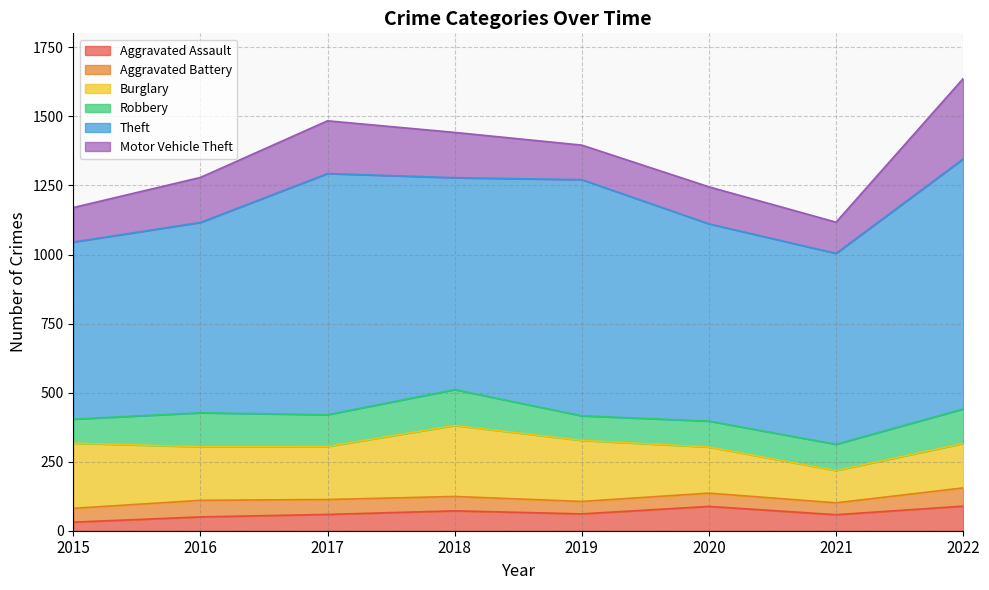

The Aggravated Assault series shows 50 at 2016. True or false?

True